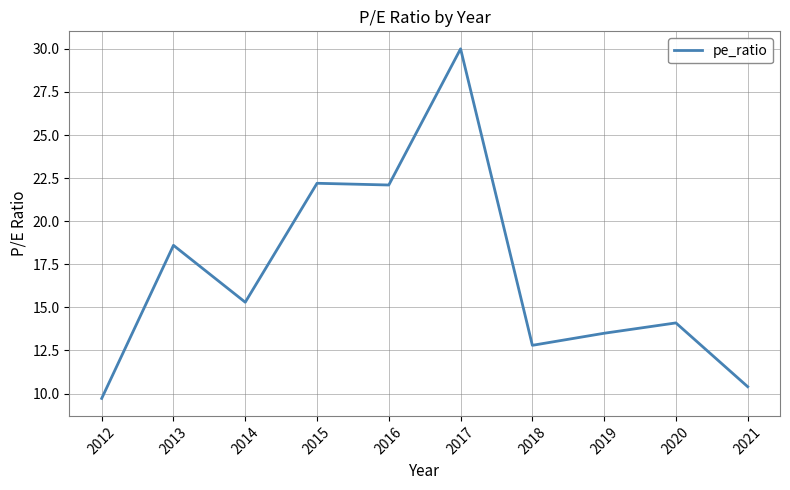

At which label does the data first exceed 15?

2013